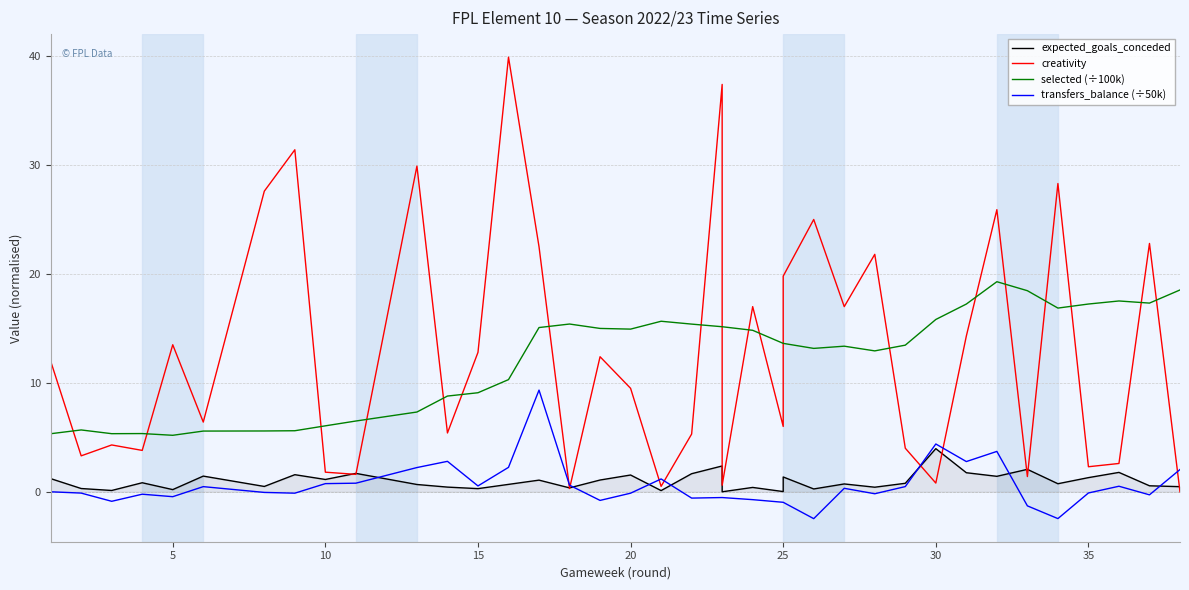

What is the minimum value for selected (÷100k)?

5.2